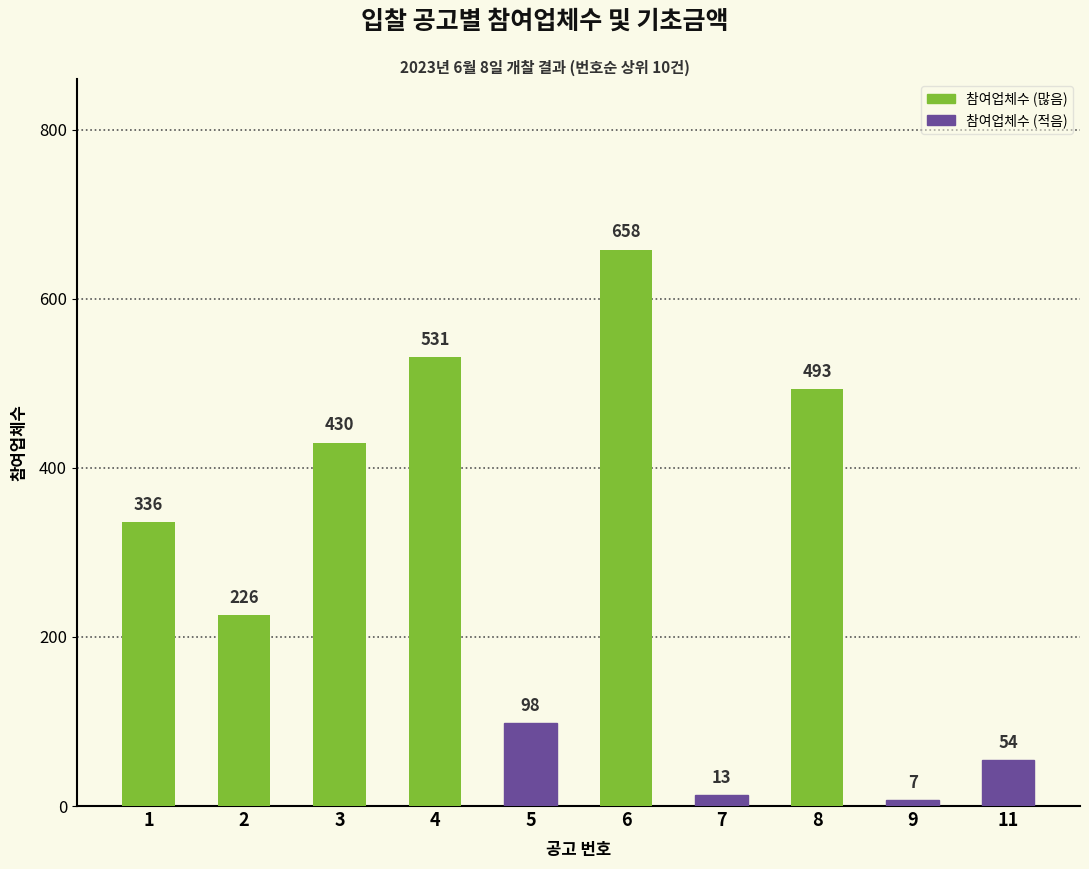

What is the difference between the values at 6 and 9?

651